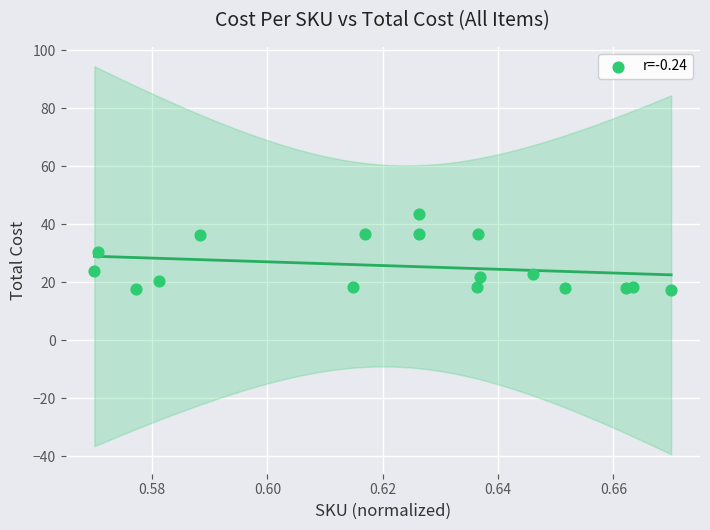

What is the range of Y values (max minus min)?

26.3